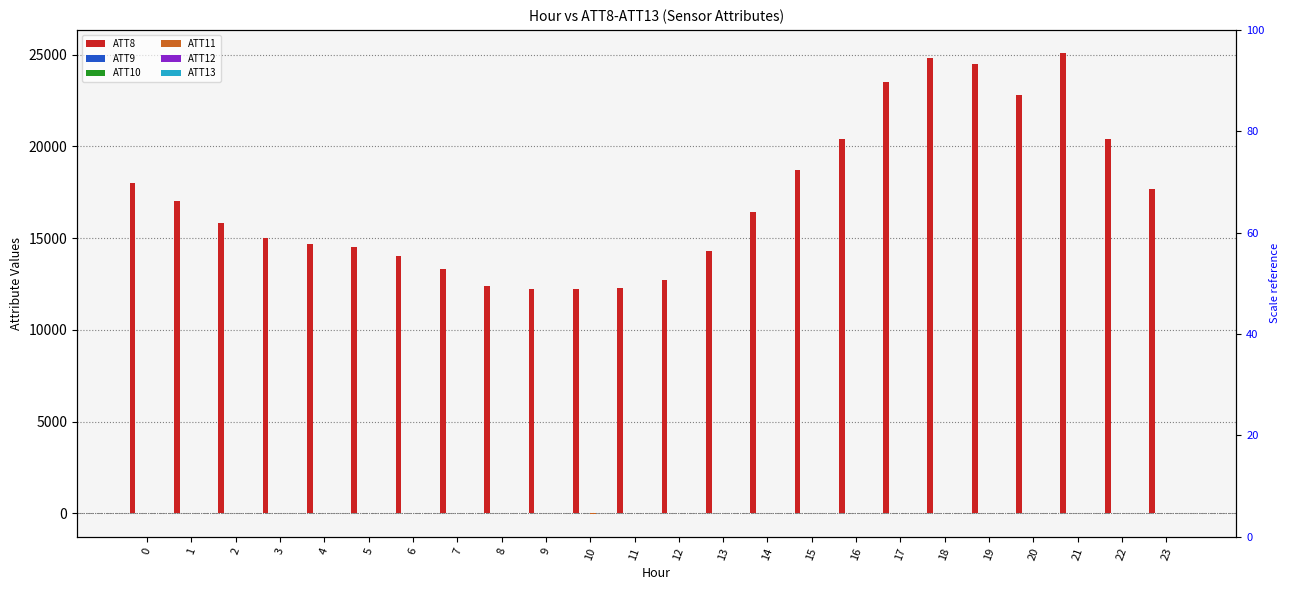

The ATT10 series shows 4.1 at 19. True or false?

True